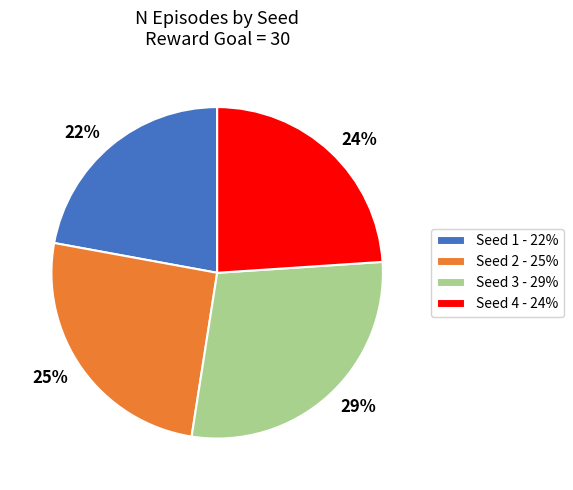

How many segments does this pie chart have?

4